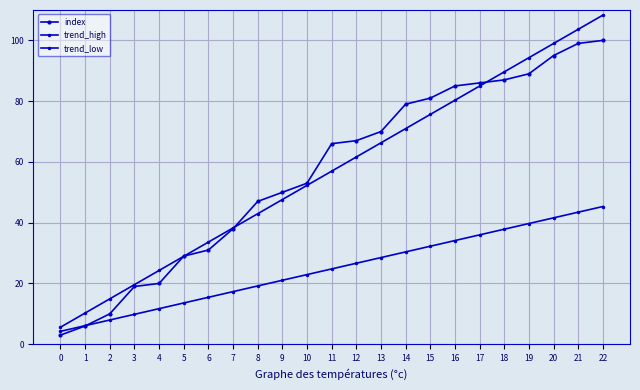

Count the number of categories in the chart.

23